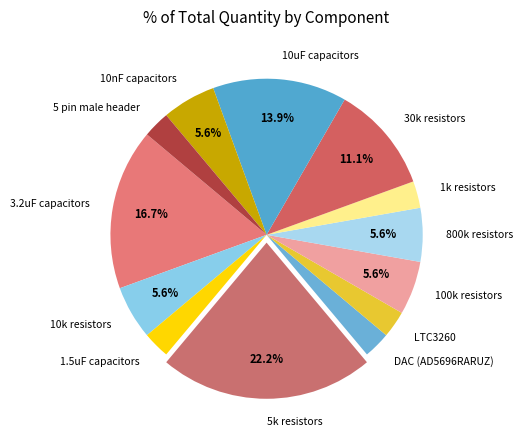

Is the sum of 5 pin male header and 1.5uF capacitors greater than half?

No